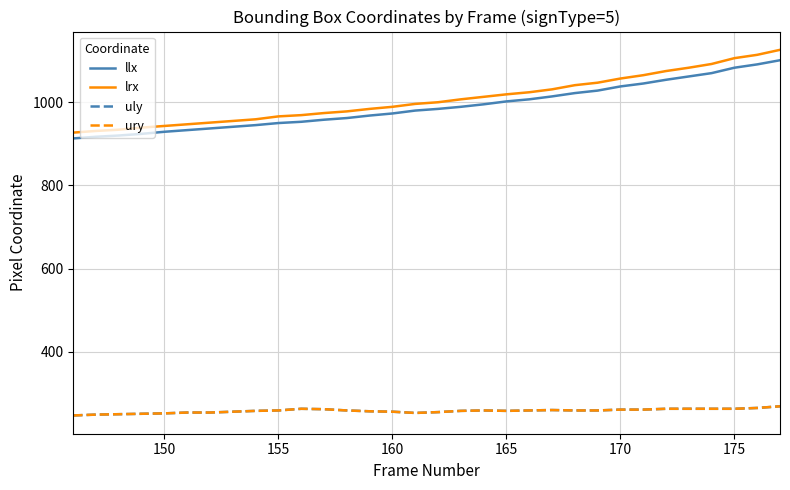

Which series has the largest range (max minus min)?

lrx